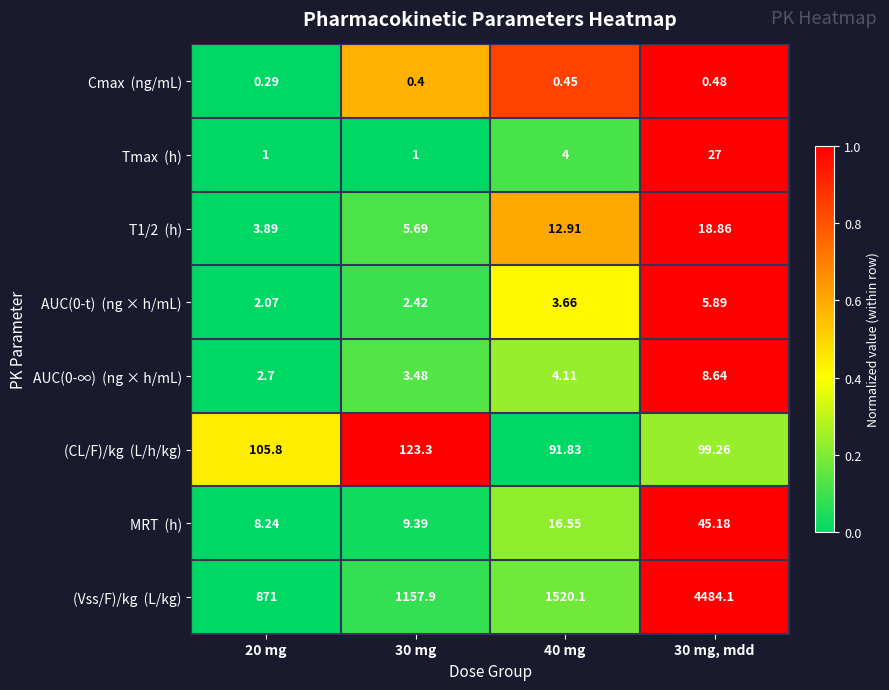

How many categories are shown in the chart?

4